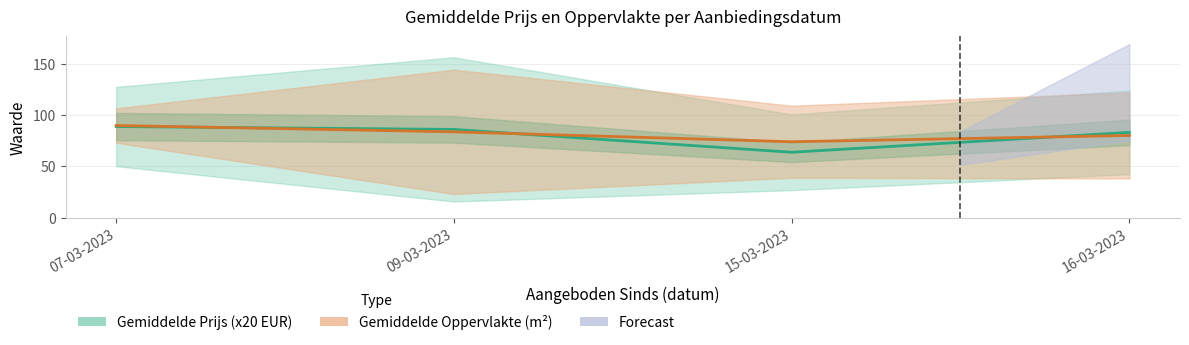

At which category is the sum across all series the highest?

07-03-2023